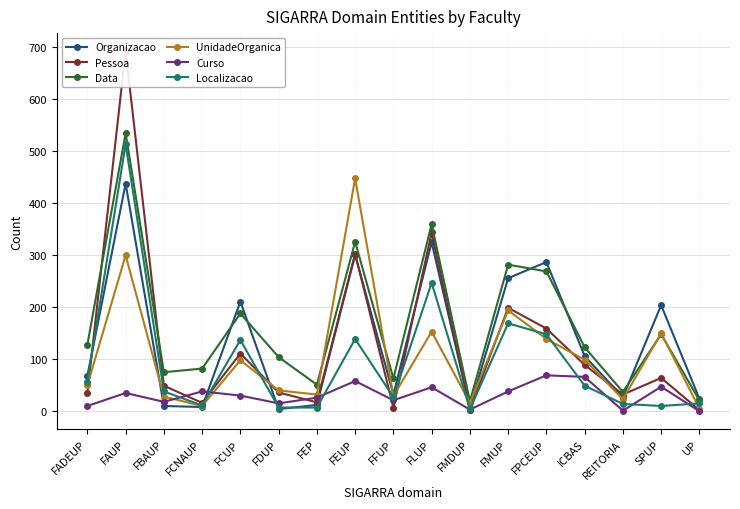

True or false: Curso and Localizacao cross at least once.

True